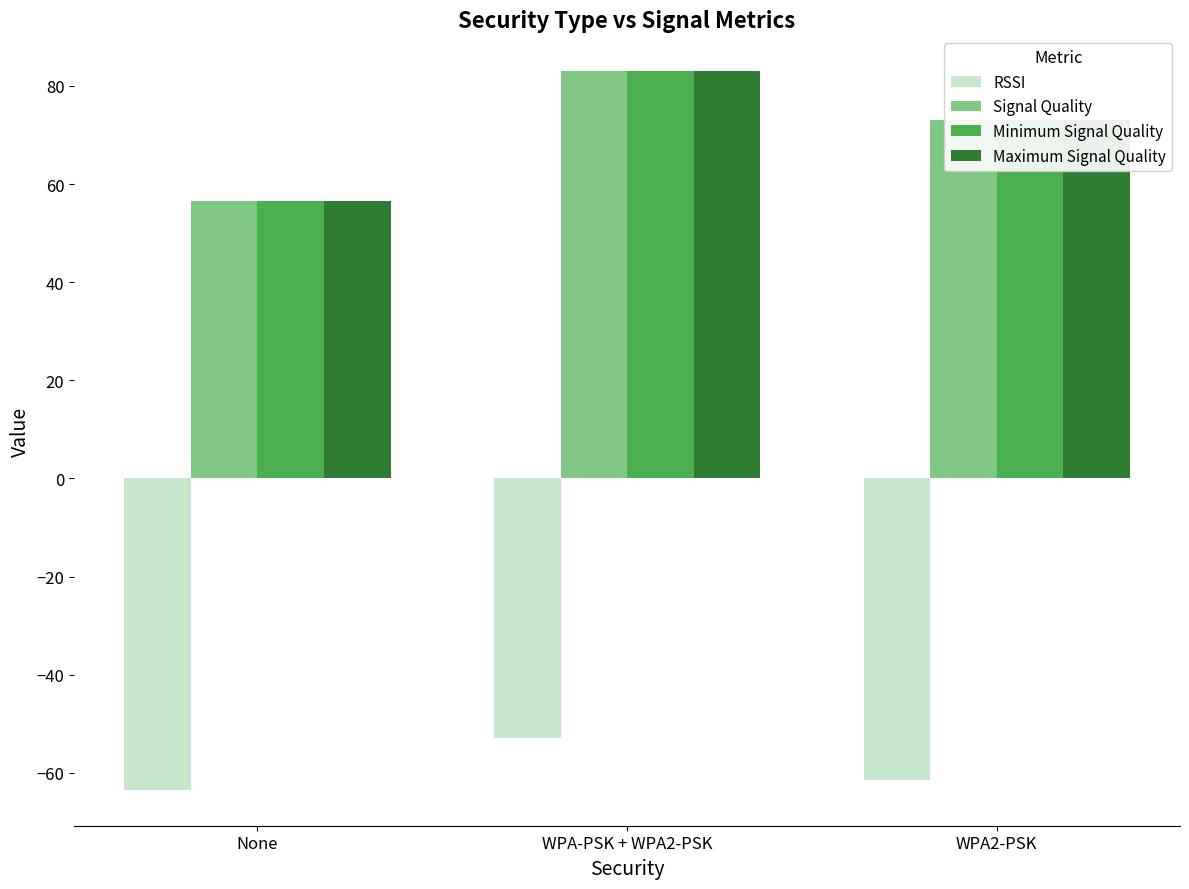

Reading left to right, transcribe all the data shown in this chart.

RSSI: -63.5	-53.0	-61.5
Signal Quality: 56.6	83.0	73.0
Minimum Signal Quality: 56.6	83.0	73.0
Maximum Signal Quality: 56.6	83.0	73.0